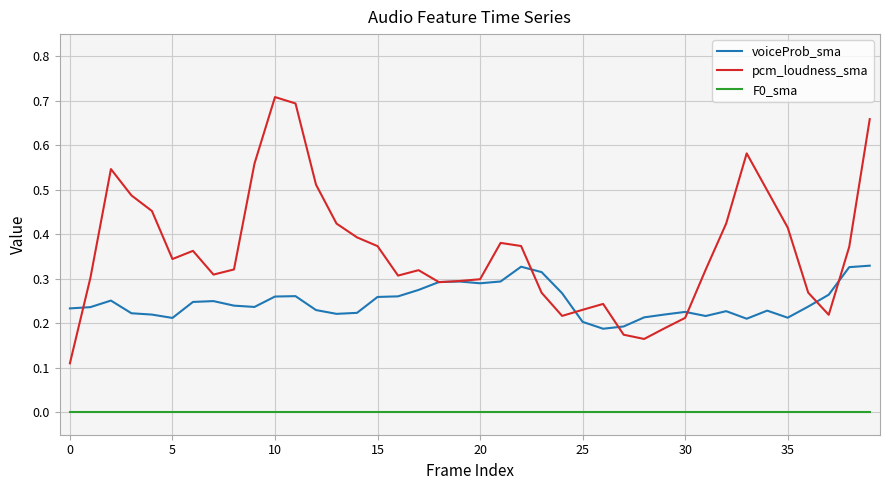

List the series in order of their overall mean, highest first.

pcm_loudness_sma, voiceProb_sma, F0_sma